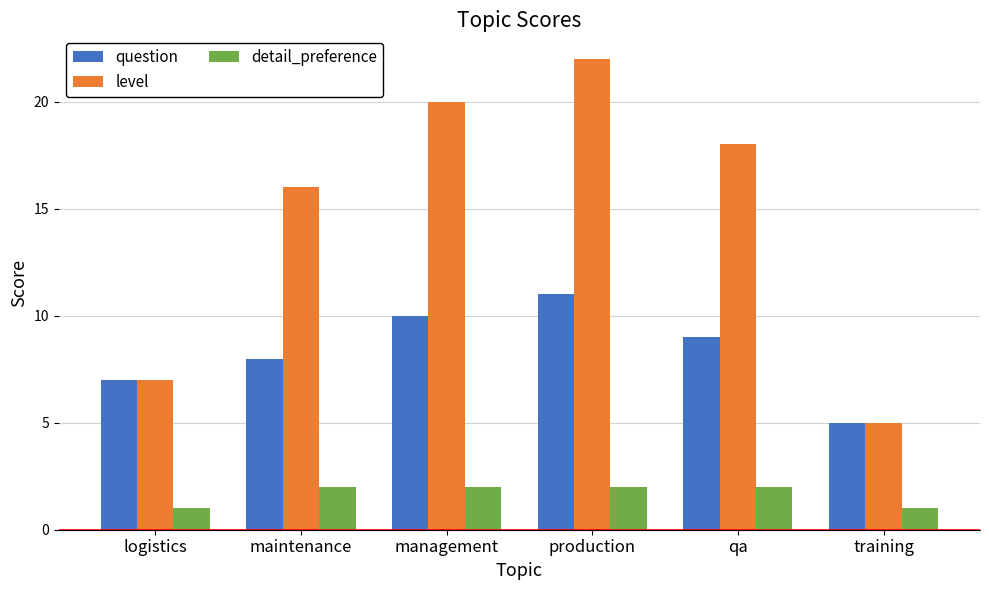

How many bars are there in each group?

3